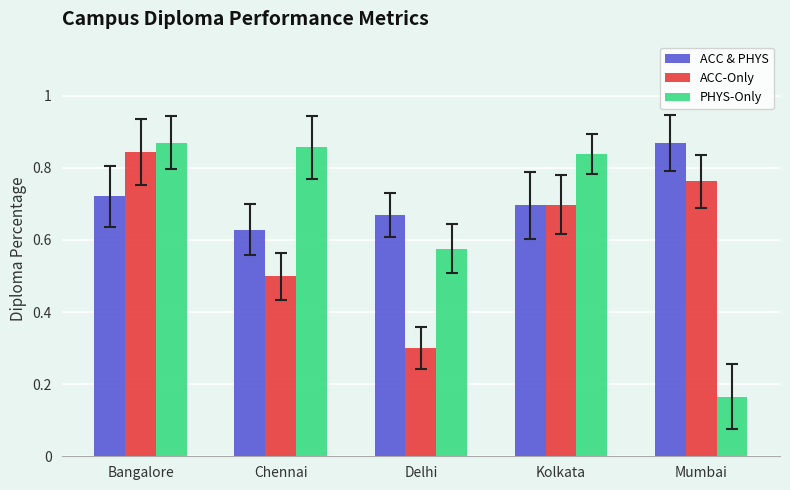

Rank the categories by ACC-Only value from highest to lowest.

Bangalore, Mumbai, Kolkata, Chennai, Delhi